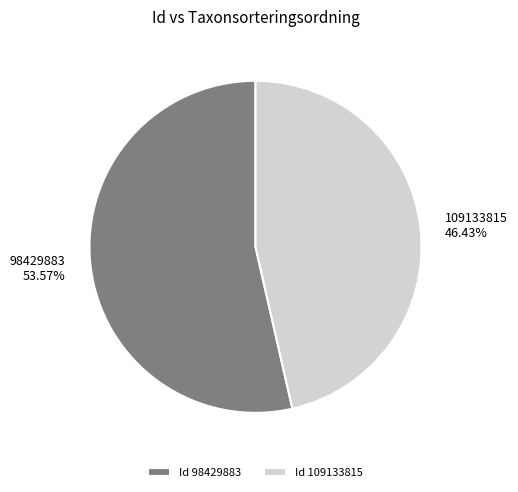

Which category accounts for the majority?

98429883